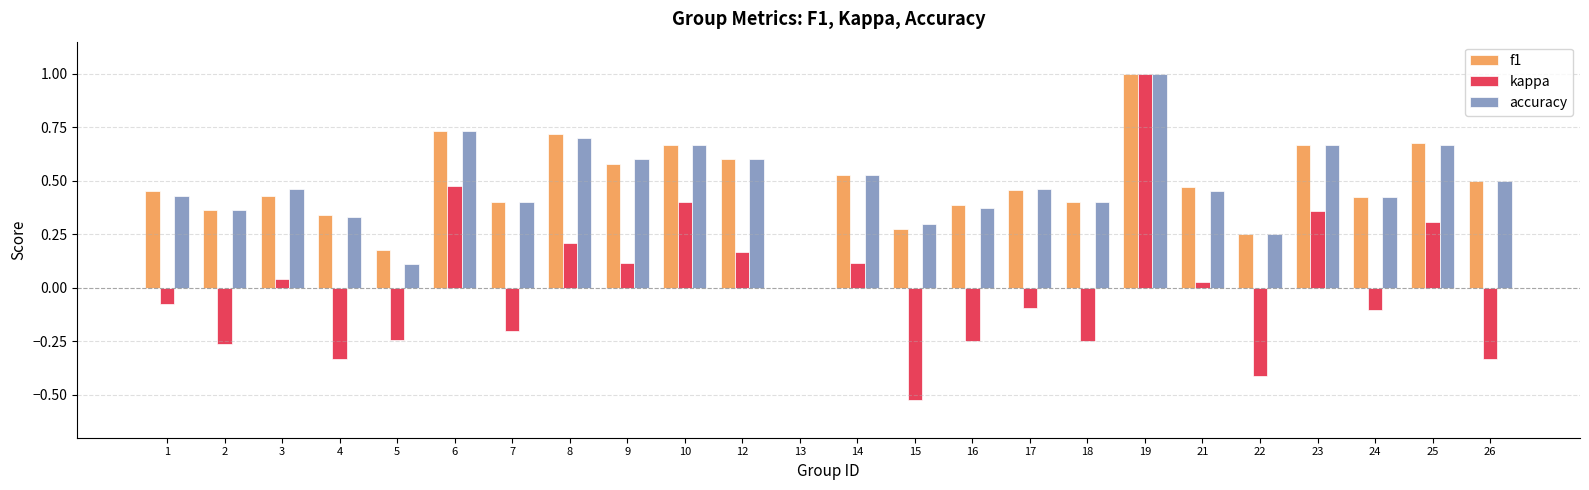

Are the bars horizontal?

No